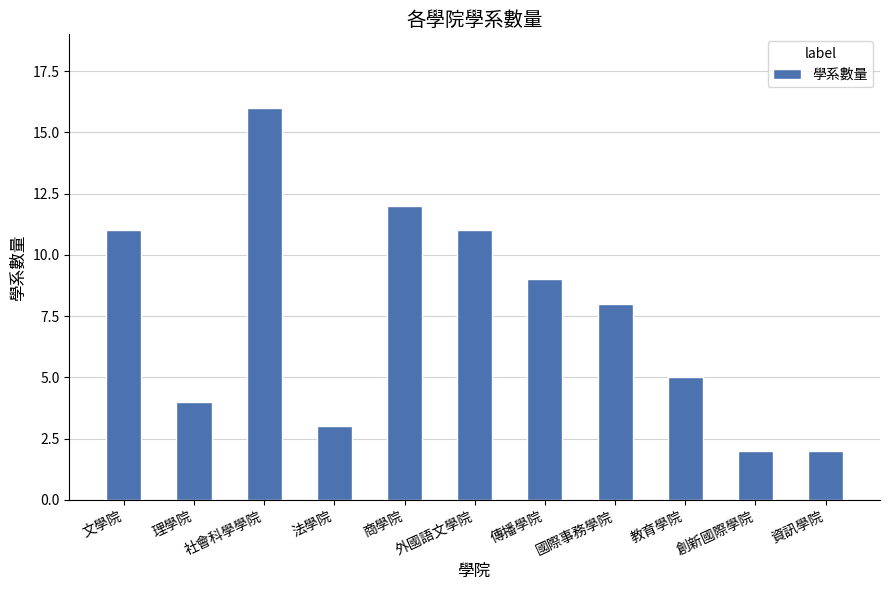

Are the bars grouped side by side (vs. stacked)?

No